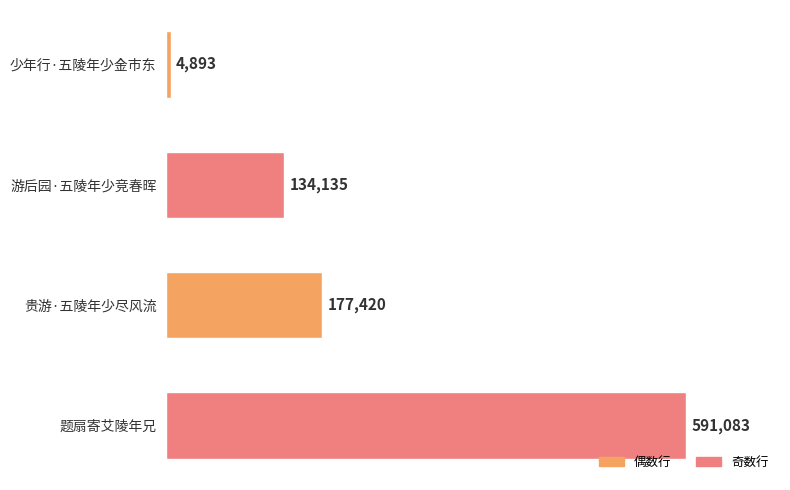

Are the bars grouped side by side (vs. stacked)?

No